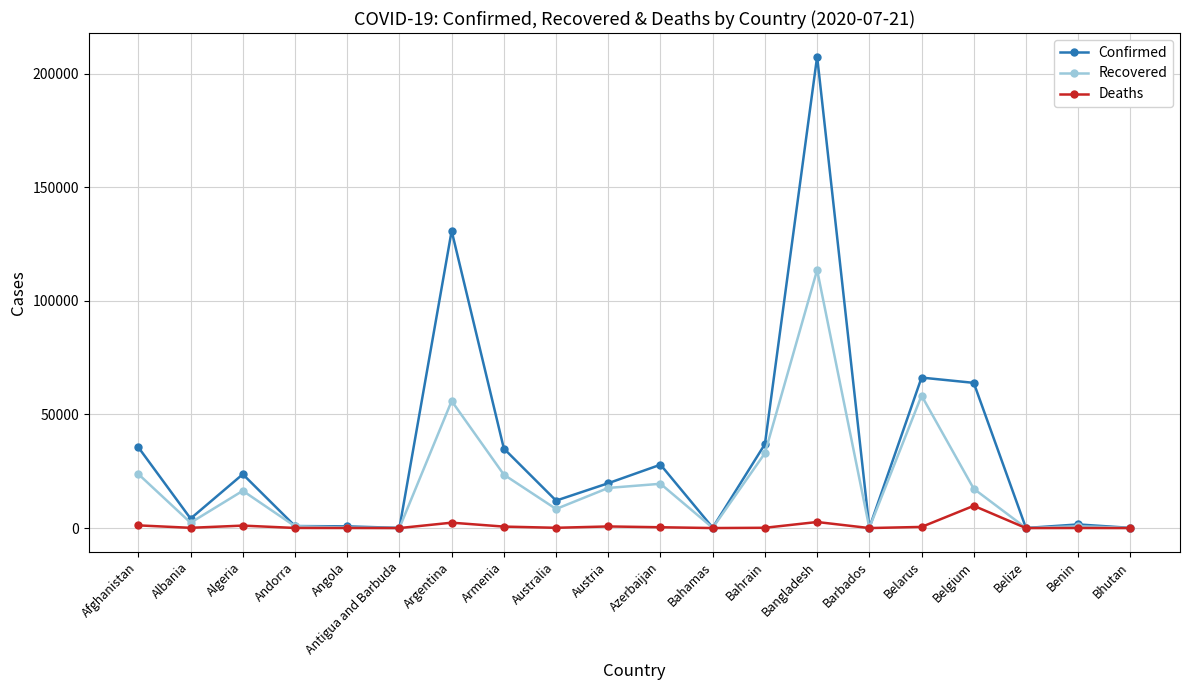

True or false: Deaths has a value of 1185 at Afghanistan.

True